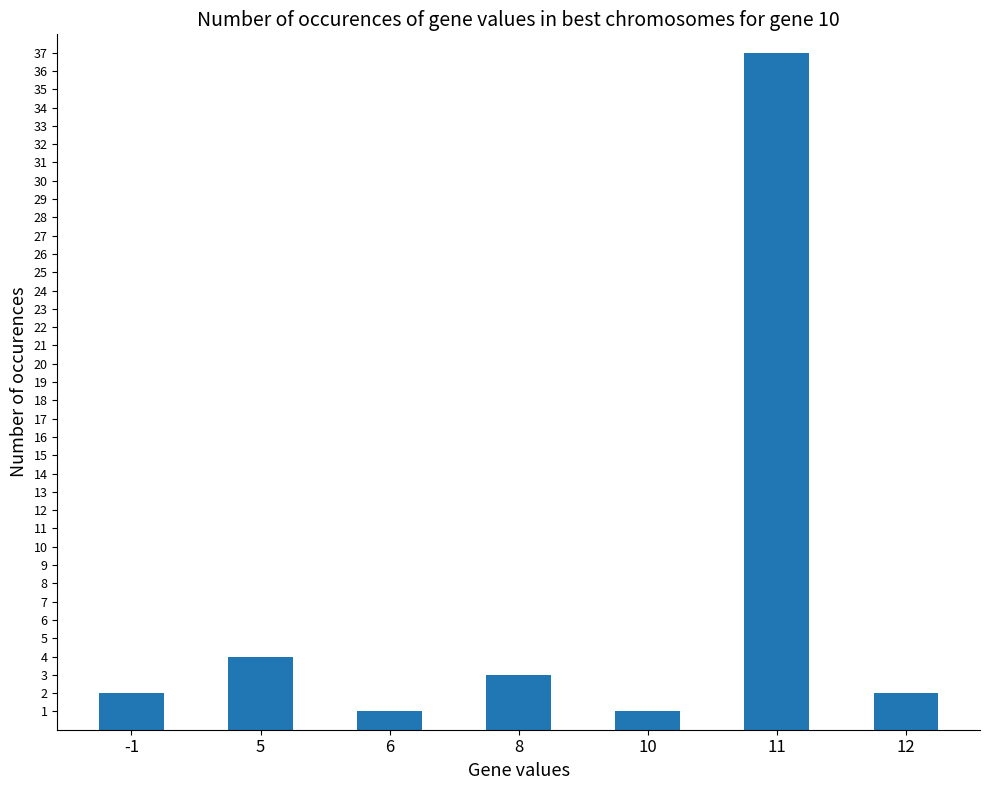

What is the average value?

7